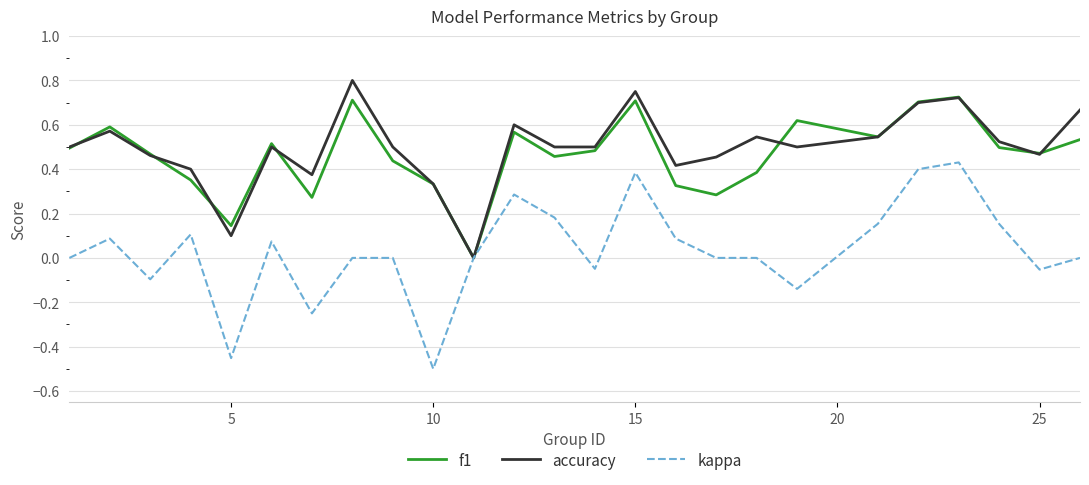

List the series in order of their peak value, highest first.

accuracy, f1, kappa